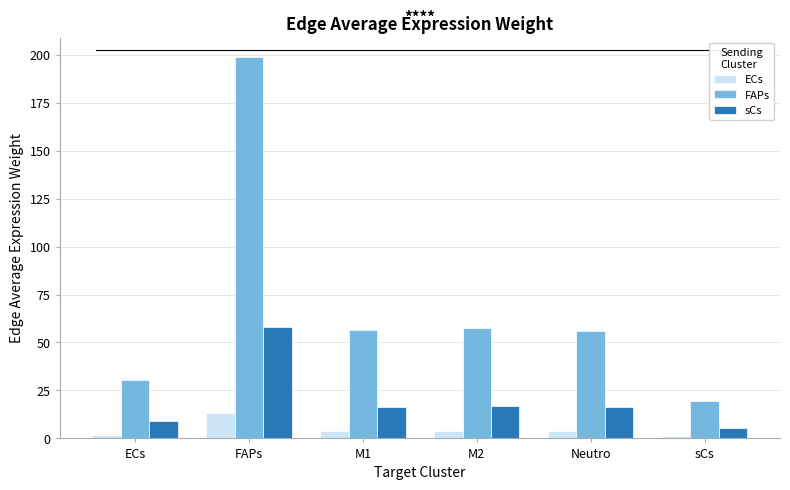

How many groups of bars are there?

6